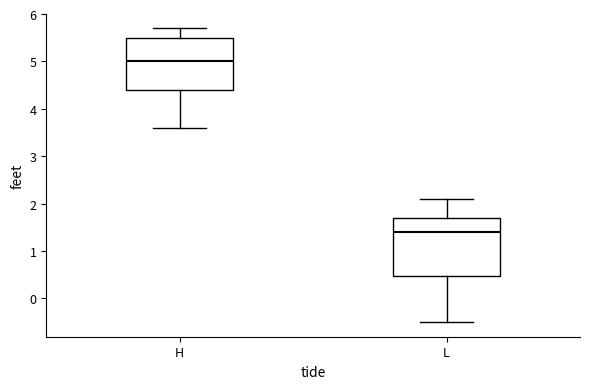

Where does the lower whisker of the box for L end on the y-axis? The values are not printed on the chart, so give them approximately, as read against the axis.

-0.5